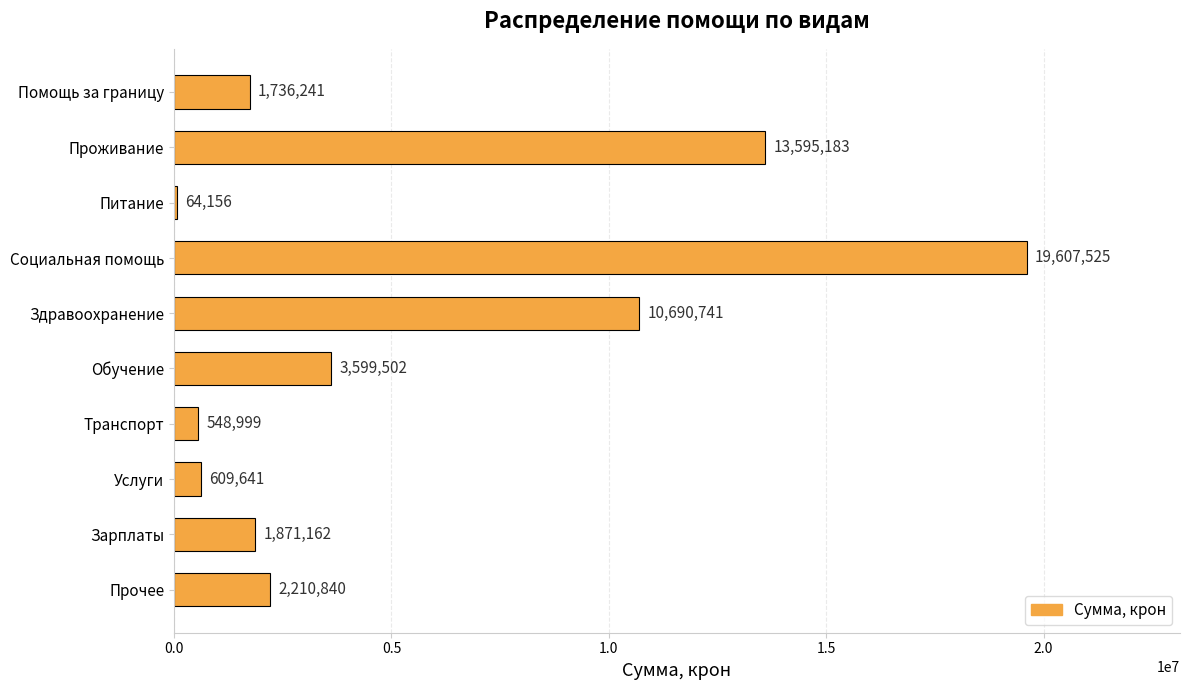

Reading top to bottom, list all the values displayed in this chart.

Помощь за границу=1736241	Проживание=13595183	Питание=64156	Социальная помощь=19607525	Здравоохранение=10690741	Обучение=3599502	Транспорт=548999	Услуги=609641	Зарплаты=1871162	Прочее=2210840